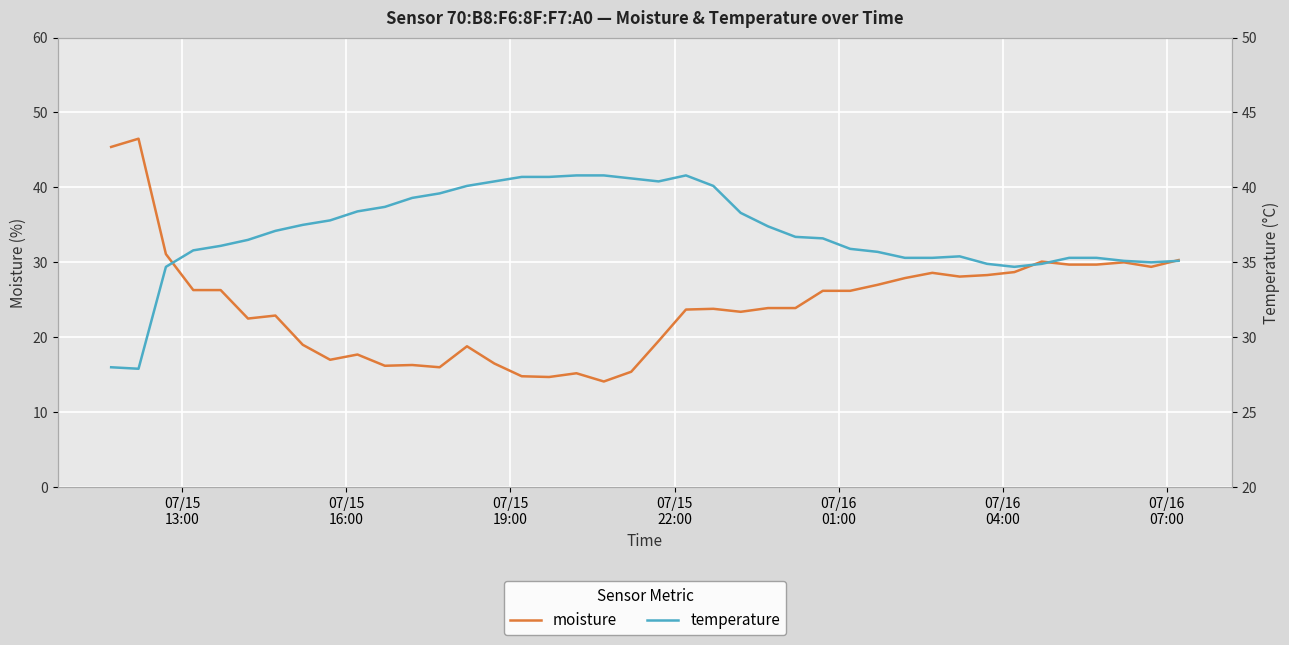

Rank the series by their average value, from lowest to highest.

moisture, temperature